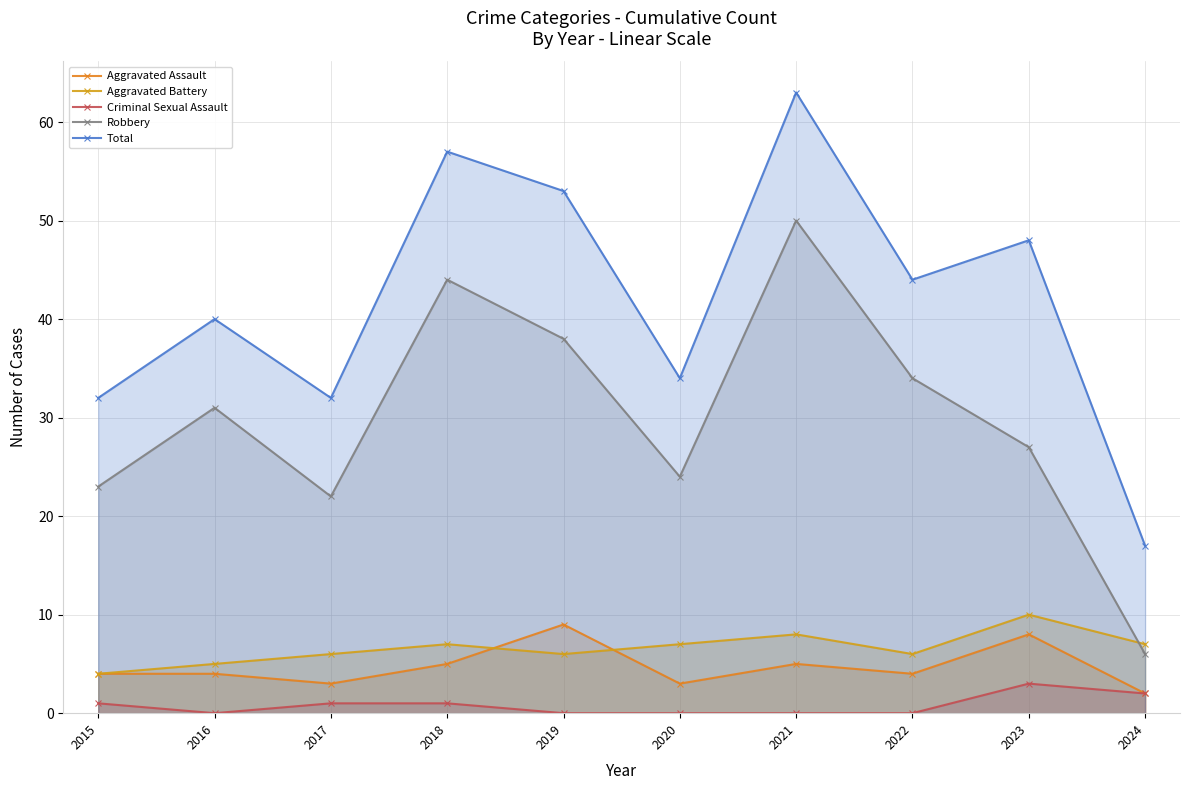

Where is Aggravated Battery nearest to the value 7?

2018